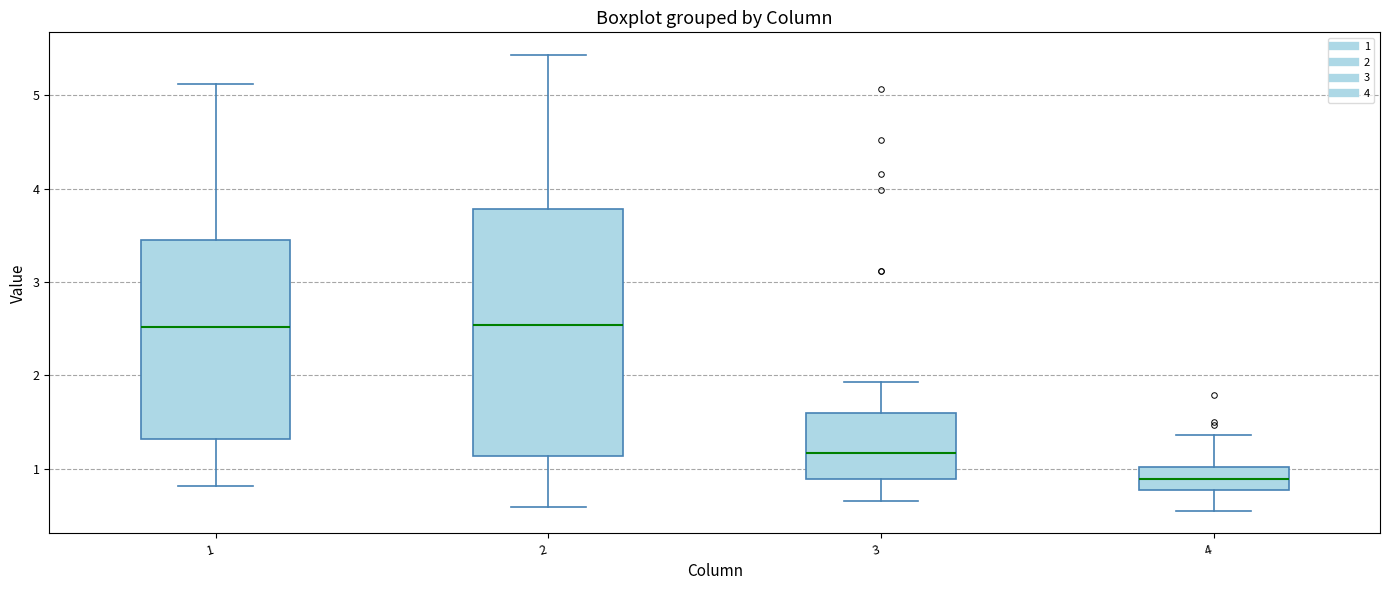

Which box is the tallest, from its lower edge to its upper edge?

2